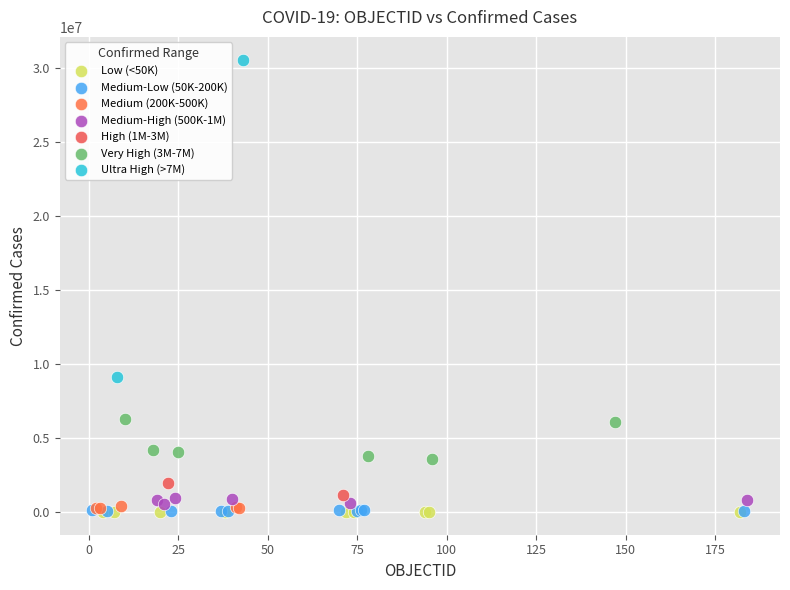

What are all the series names shown in the legend?

Low (<50K), Medium-Low (50K-200K), Medium (200K-500K), Medium-High (500K-1M), High (1M-3M), Very High (3M-7M), Ultra High (>7M)